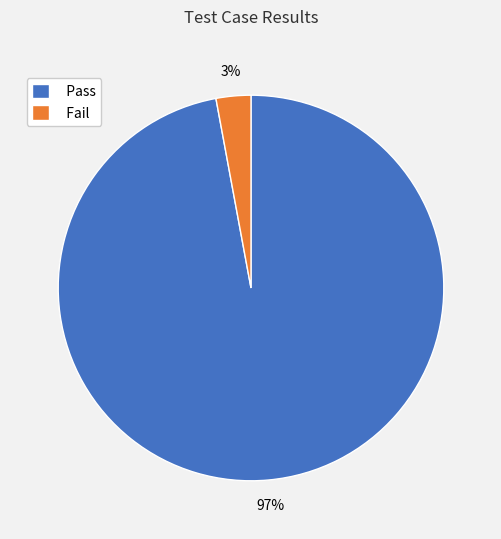

What is the smallest slice in the pie chart?

Fail